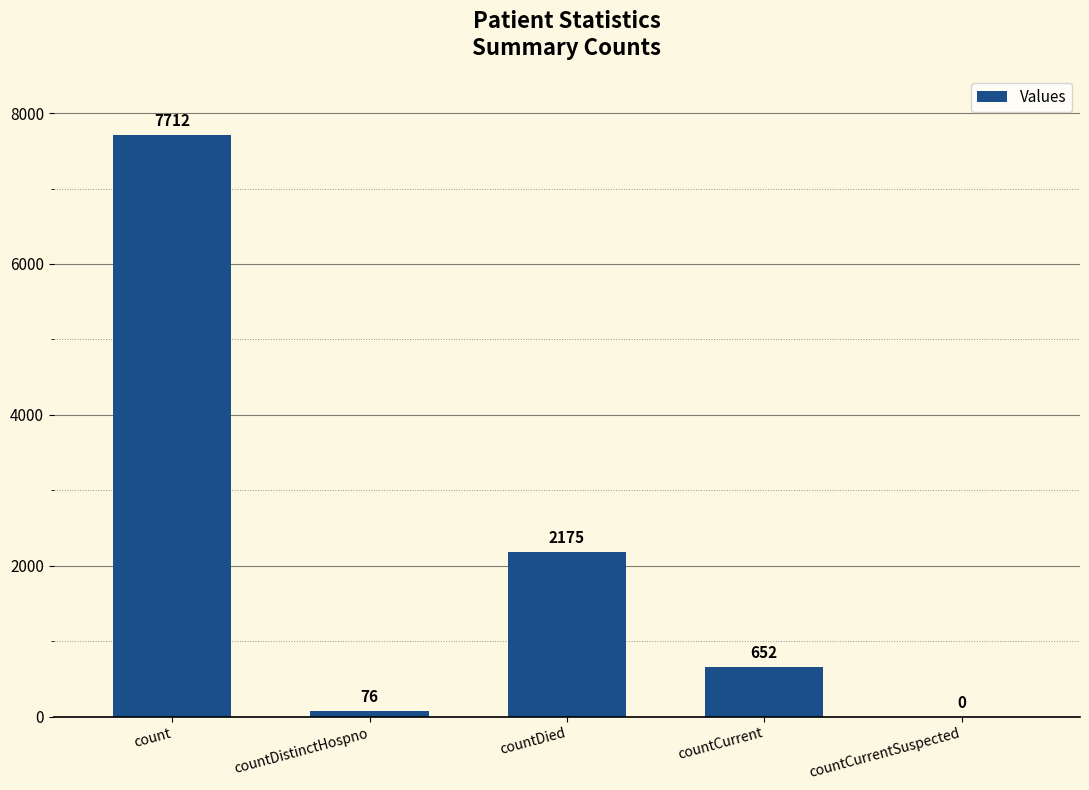

The chart shows a value of 2855 at countCurrentSuspected. True or false?

False